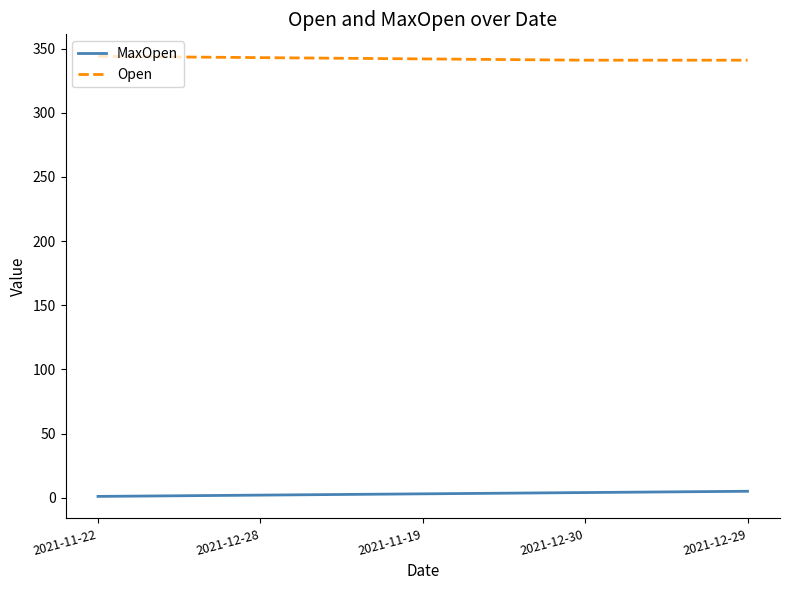

True or false: MaxOpen and Open cross at least once.

False